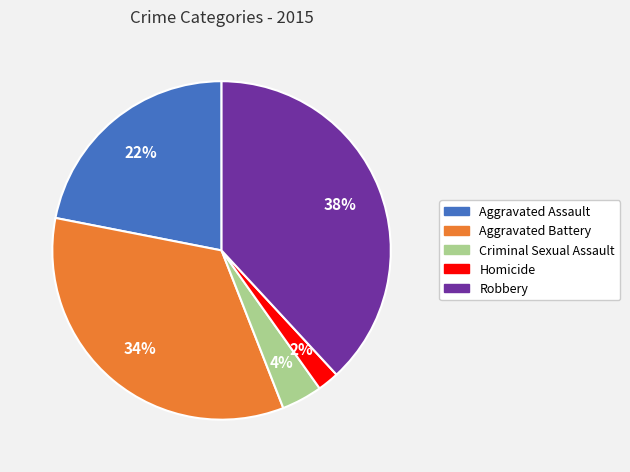

Which slice is the smallest?

Homicide